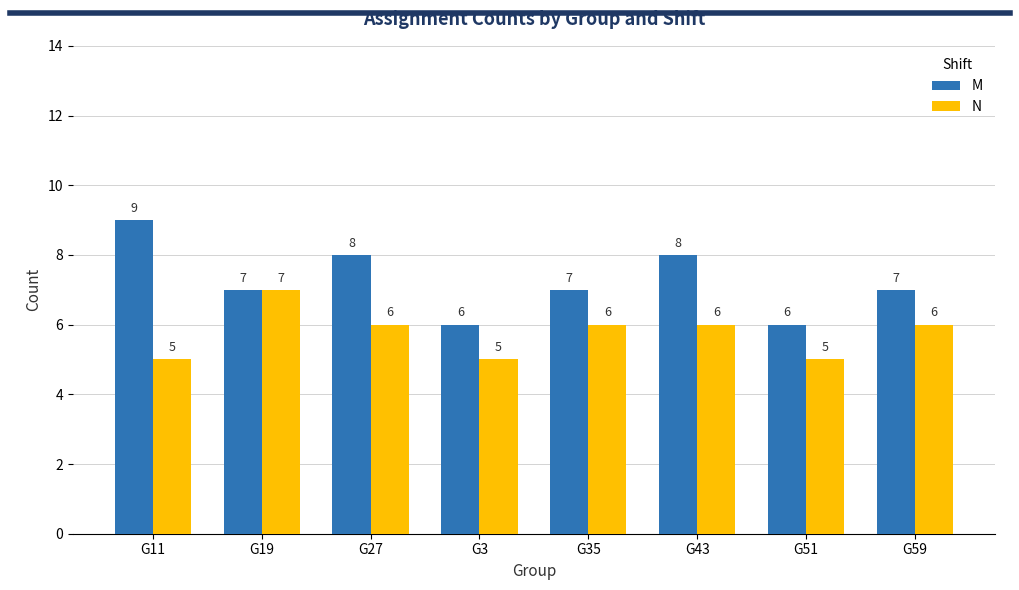

Which series has the widest spread of values?

M